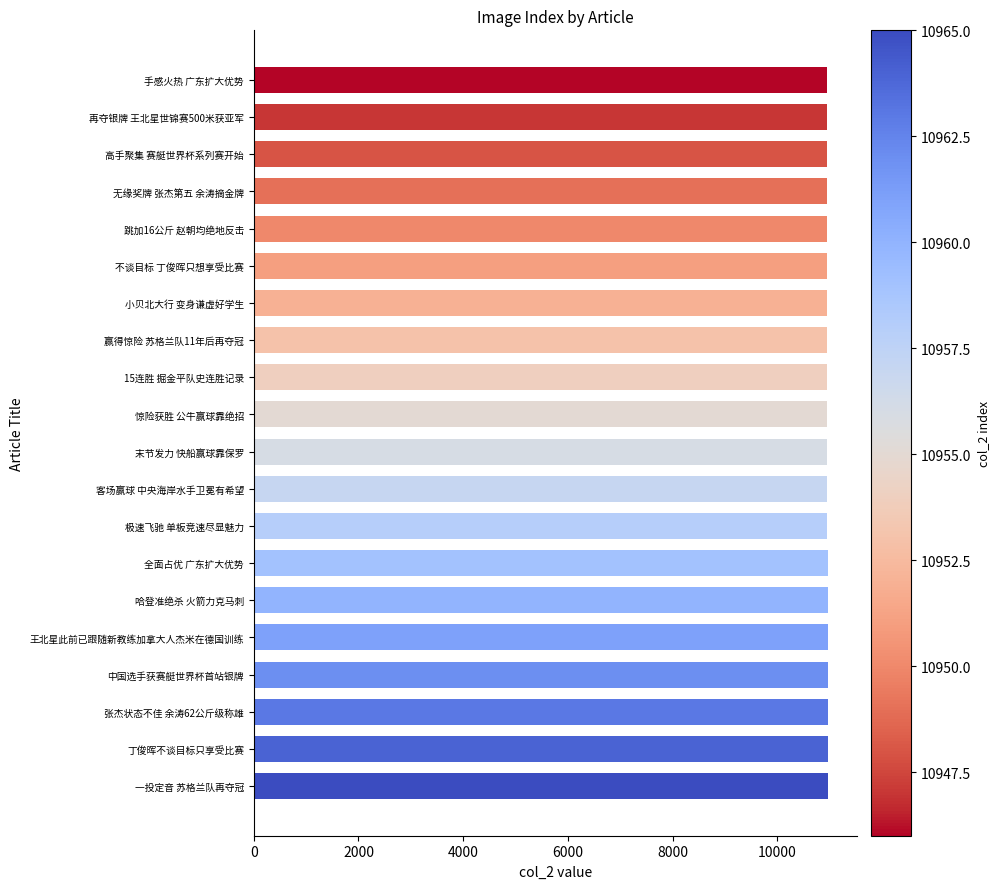

How many distinct data groups are displayed?

1